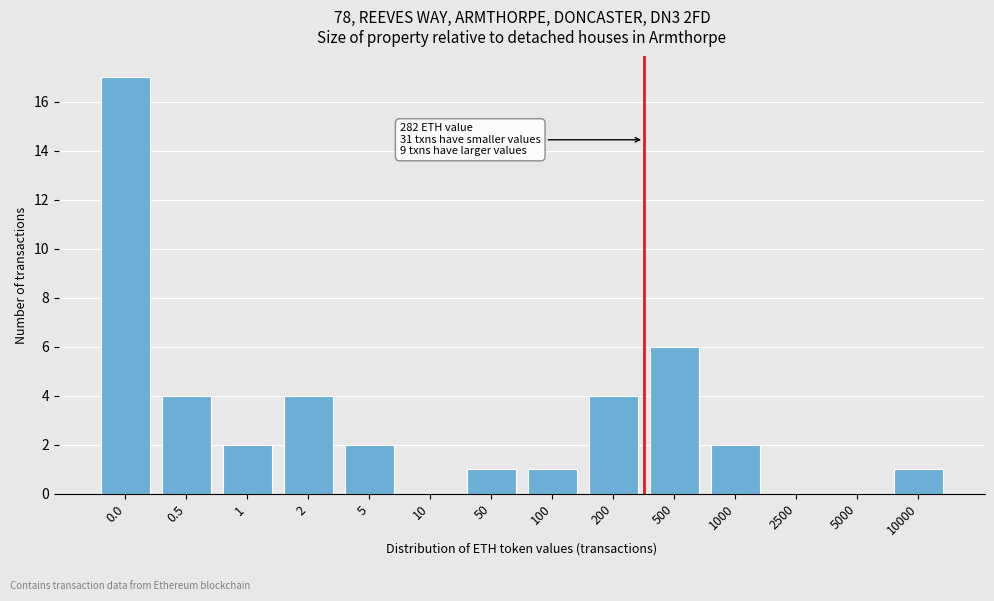

Reading right to left, extract all data points from this chart.

10000=1	5000=0	2500=0	1000=2	500=6	200=4	100=1	50=1	10=0	5=2	2=4	1=2	0.5=4	0.0=17